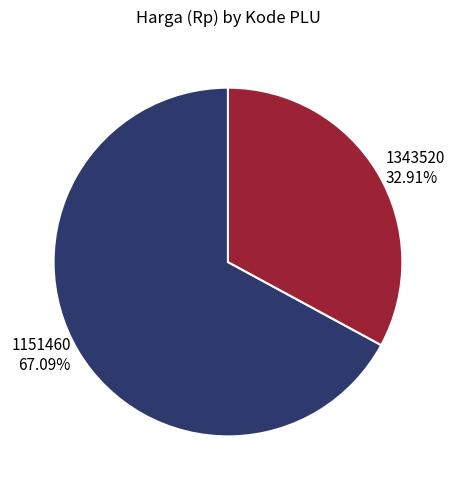

To the nearest percent, what is the combined percentage of 1343520 and 1151460?

100%